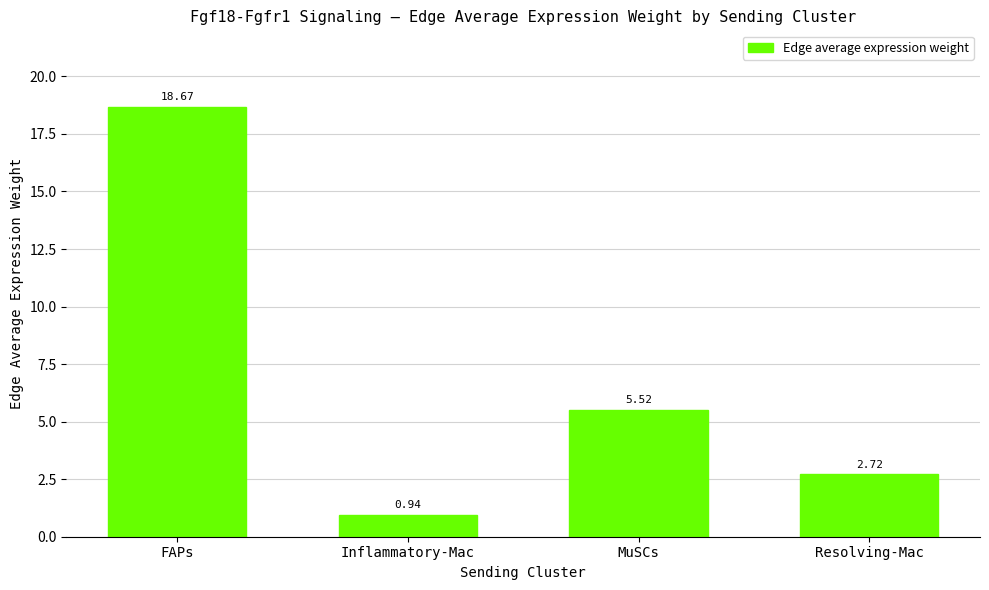

Which has a higher value, FAPs or MuSCs?

FAPs